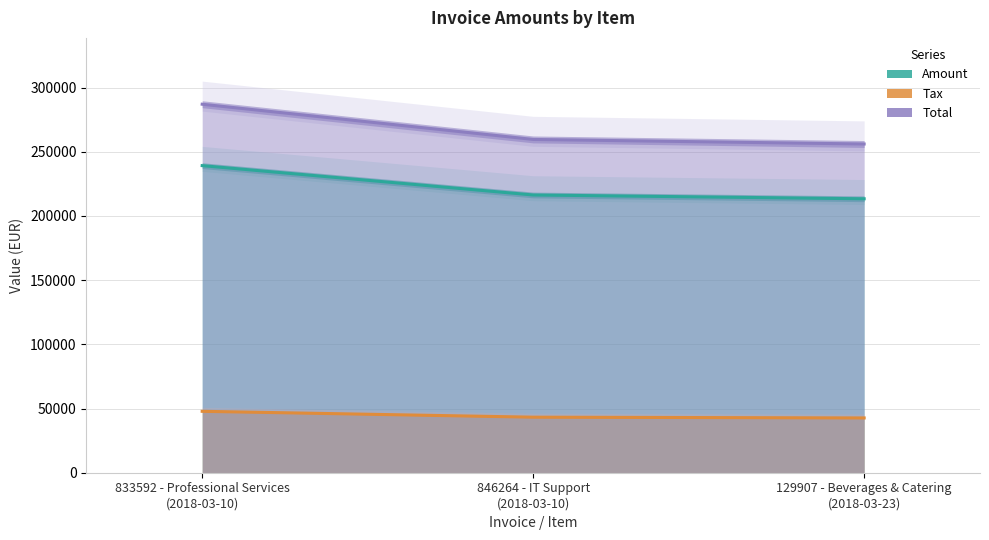

What position from the right is 129907 - Beverages & Catering
(2018-03-23)?

1